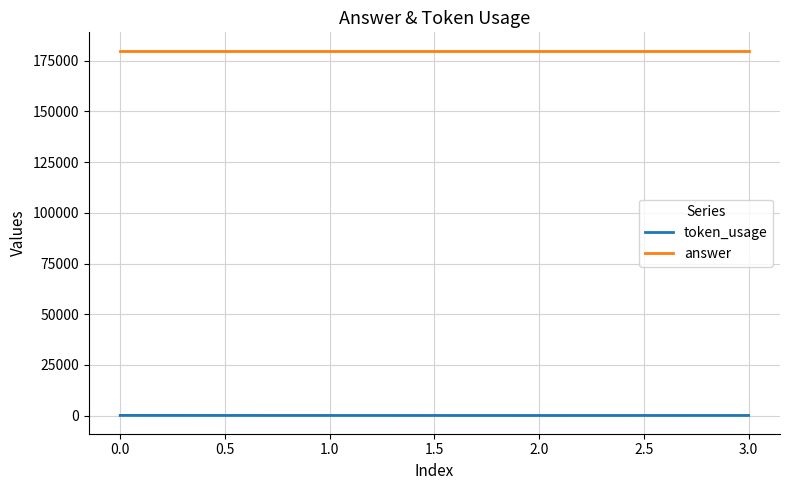

True or false: token_usage and answer intersect in this chart.

False